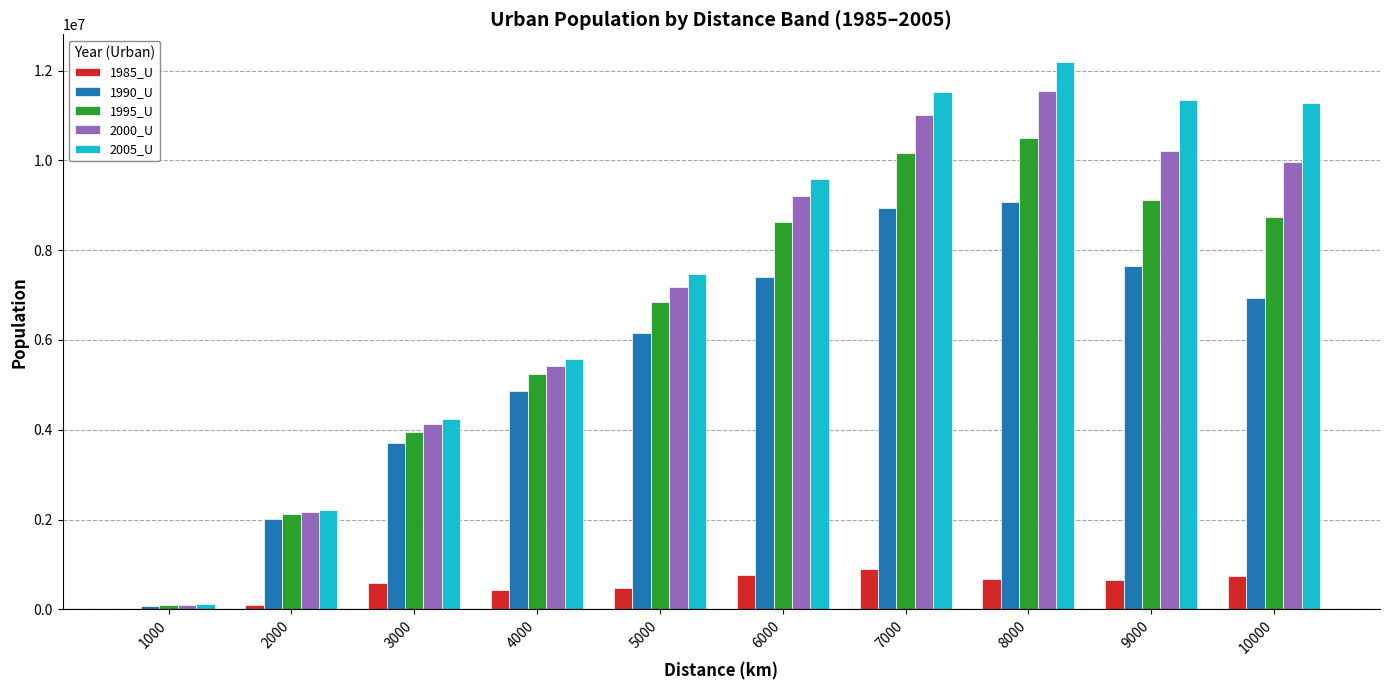

Is the value of 2000_U at 10000 greater than the value of 1985_U at 1000?

Yes